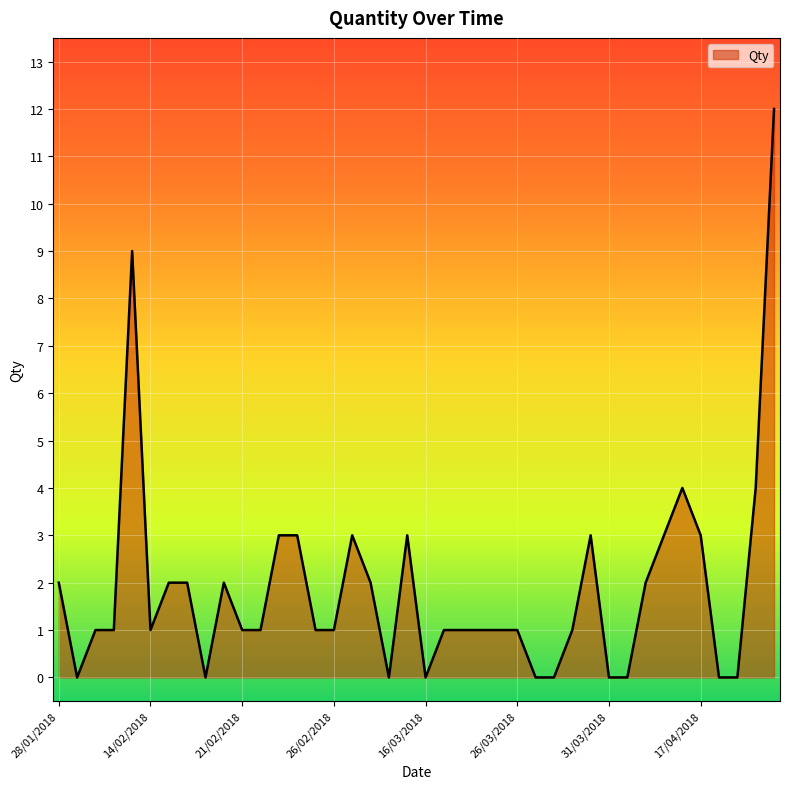

Reading left to right, extract all data points from this chart.

2	0	1	1	9	1	2	2	0	2	1	1	3	3	1	1	3	2	0	3	0	1	1	1	1	1	0	0	1	3	0	0	2	3	4	3	0	0	4	12